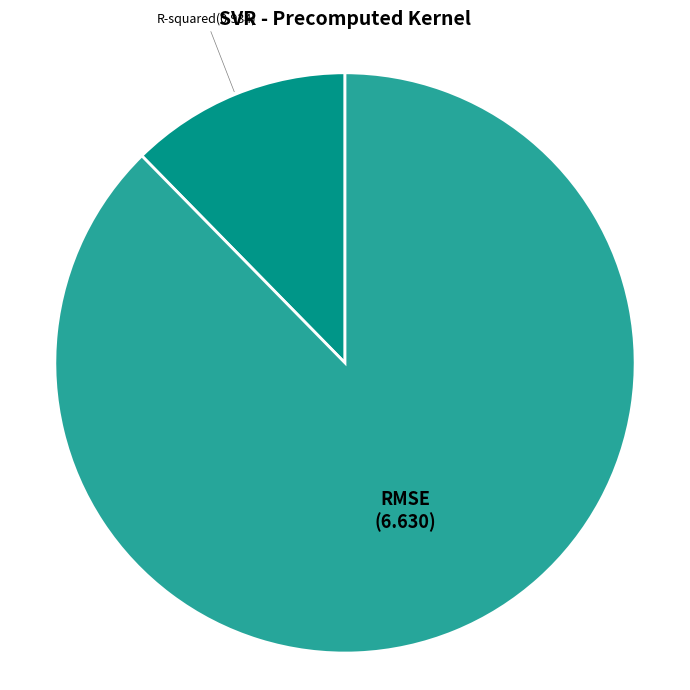

Is it true that RMSE is 88% of the pie?

True